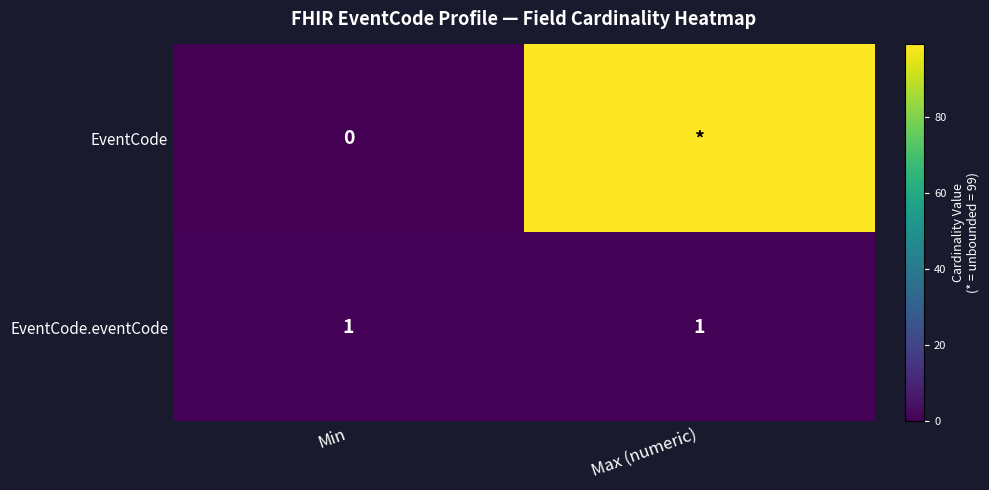

Is the value of EventCode.eventCode at Max (numeric) greater than the value of EventCode at Min?

Yes